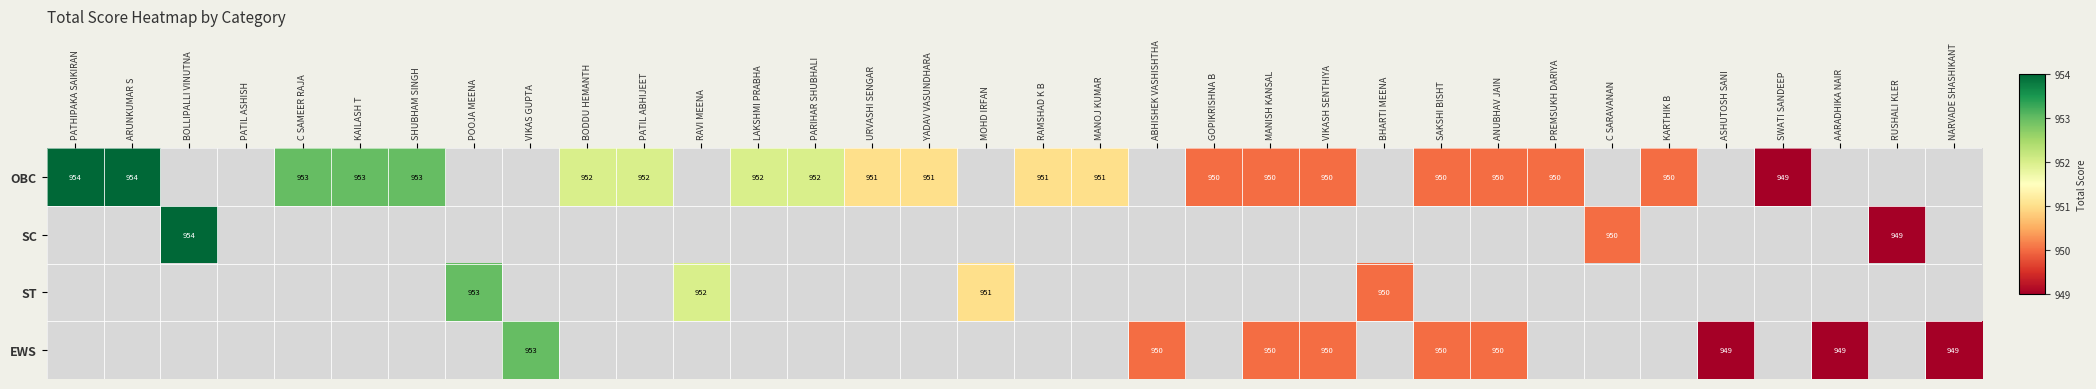

The EWS series shows 949 at AARADHIKA NAIR. True or false?

True